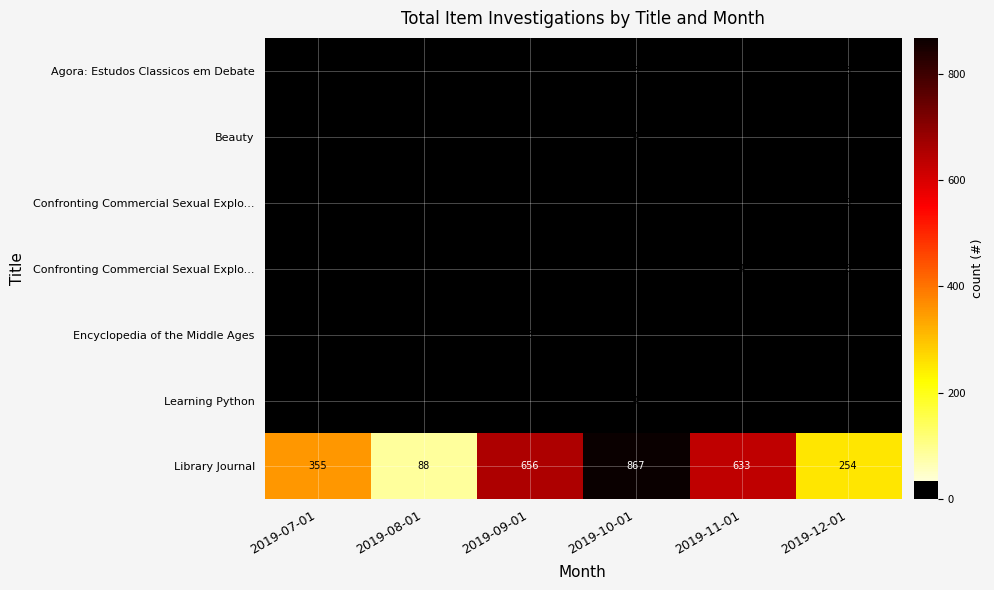

What is the spread (max minus min) of values at 2019-10-01?

867